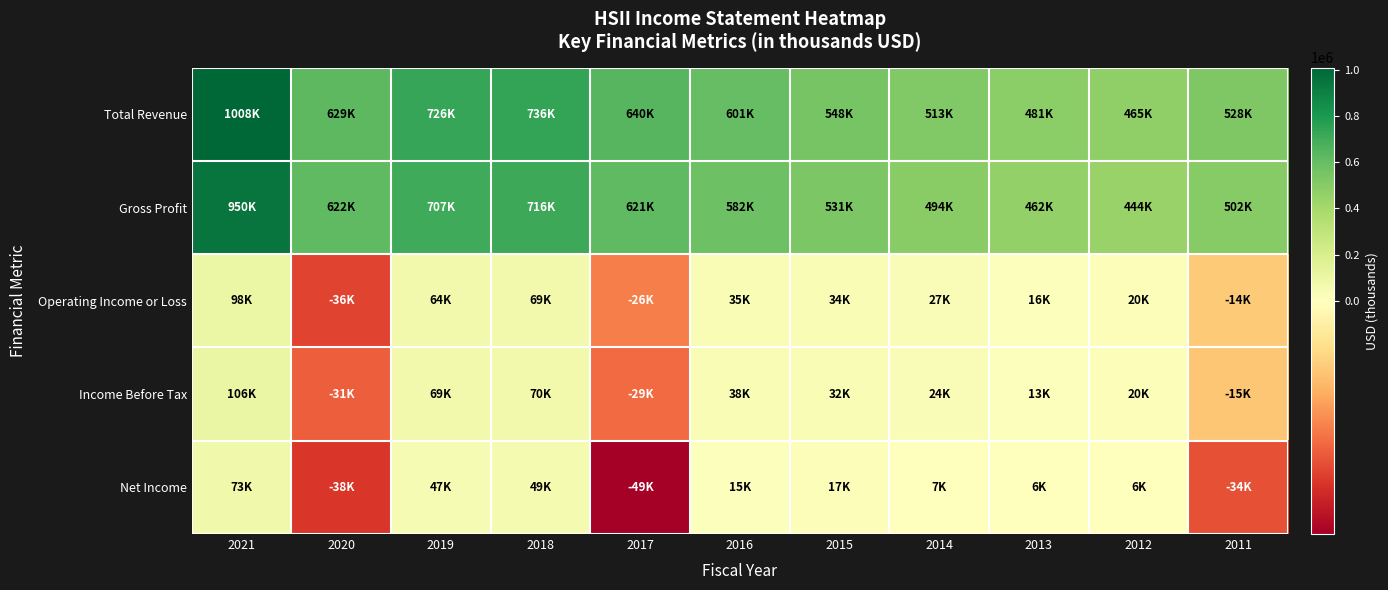

Which series changed the most between 2017 and 2015?

Total Revenue